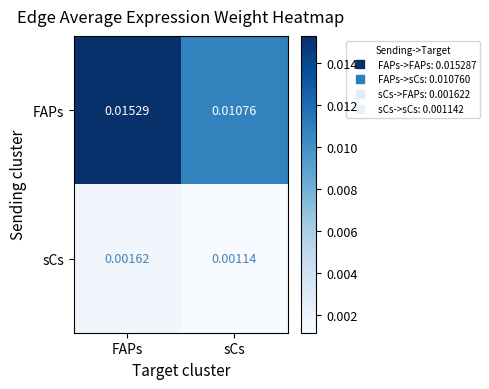

At which category does the chart reach its peak across all series?

FAPs